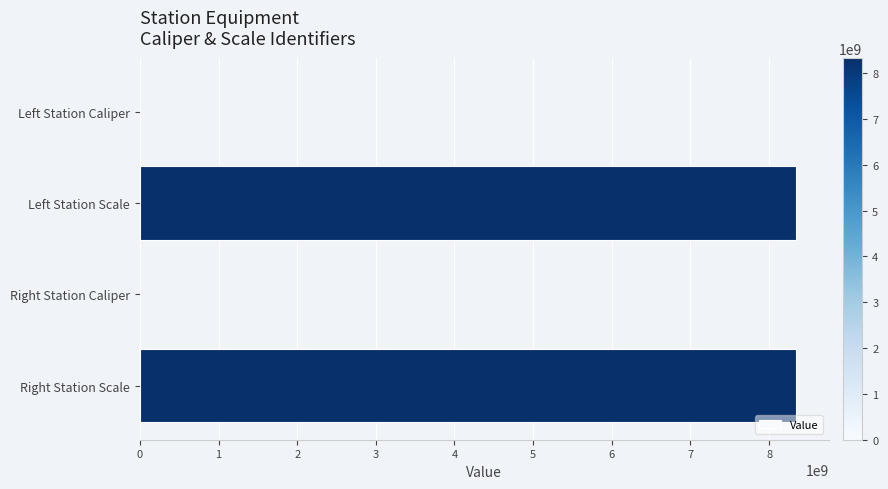

Are the bars horizontal?

Yes